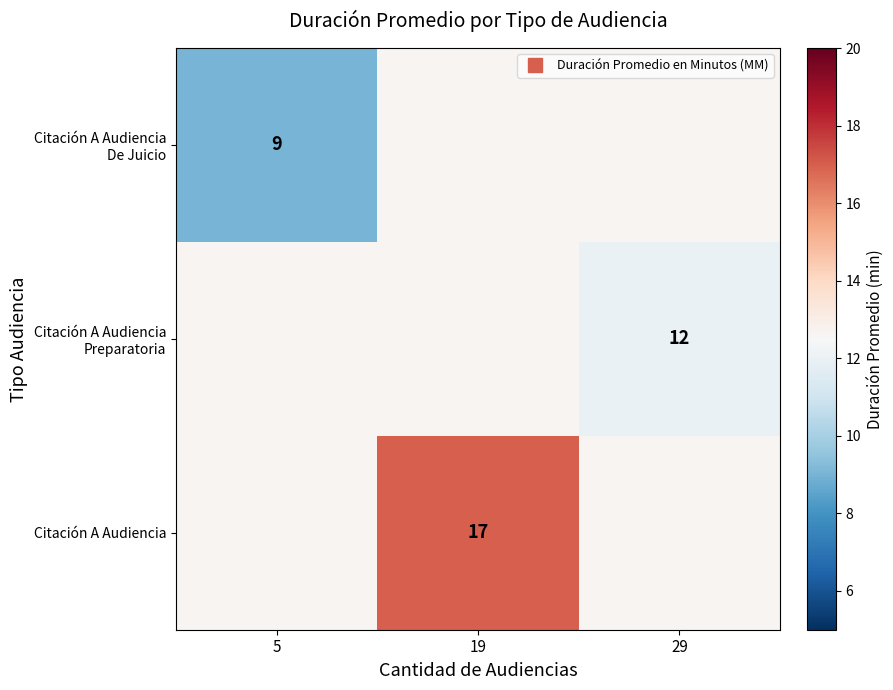

True or false: Citación A Audiencia De Juicio has a value of 2.3 at 5.

False